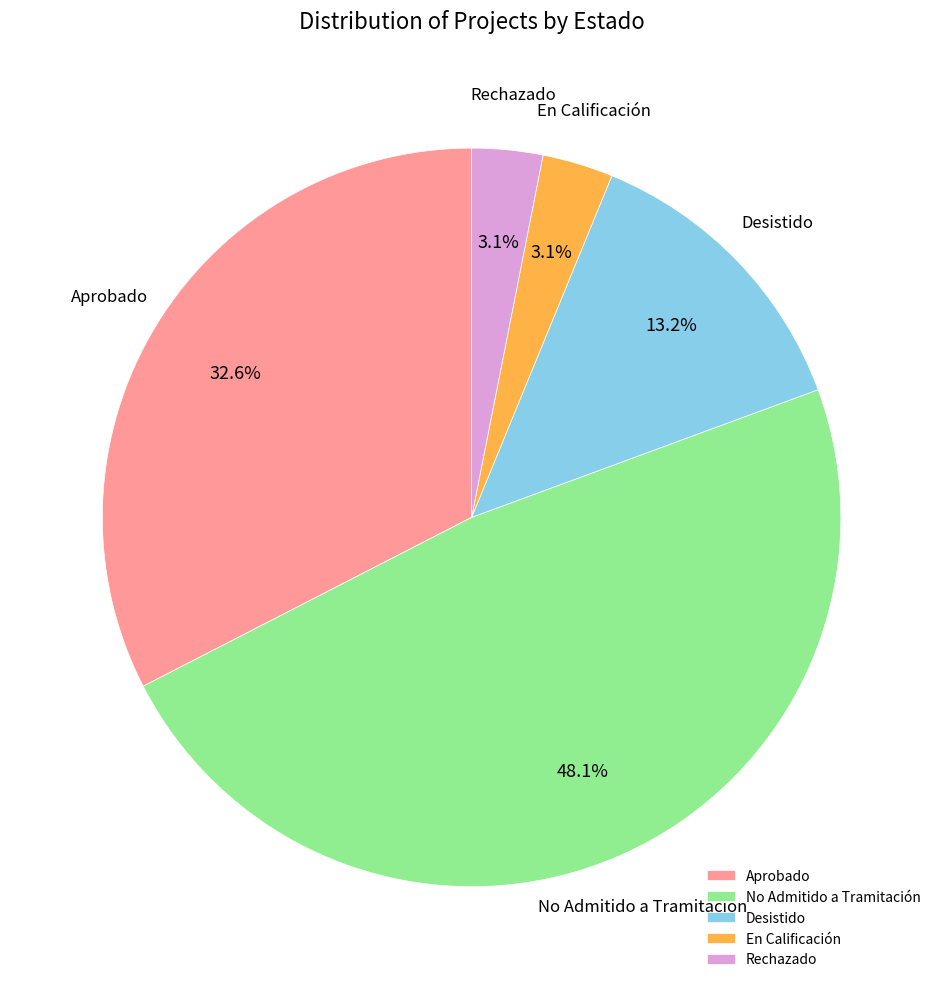

What percentage is the En Calificación slice, to the nearest percent?

3%